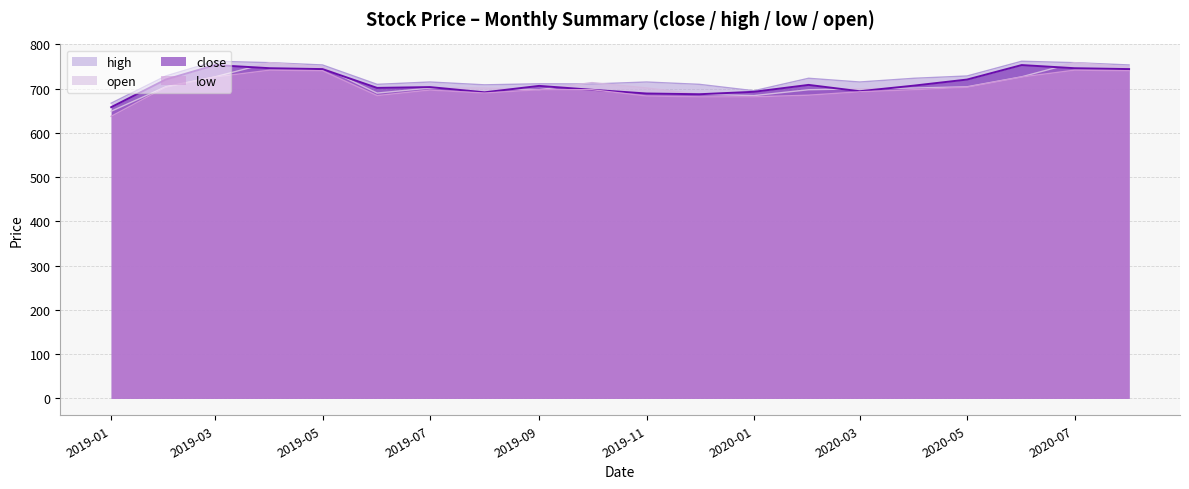

What is the maximum value shown in the chart?

762.1